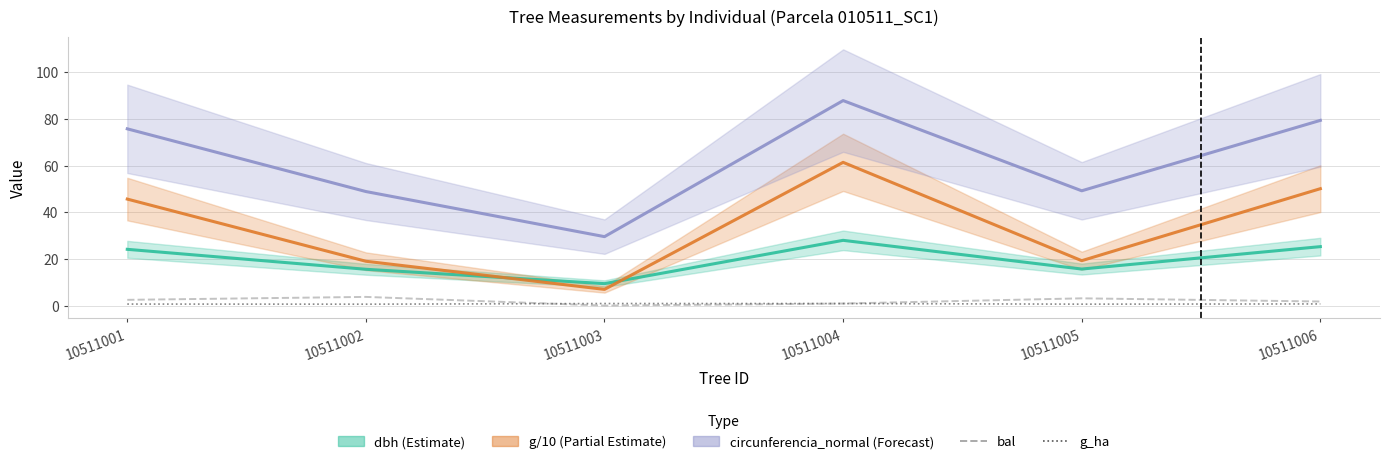

At which category is the sum across all series the highest?

10511004